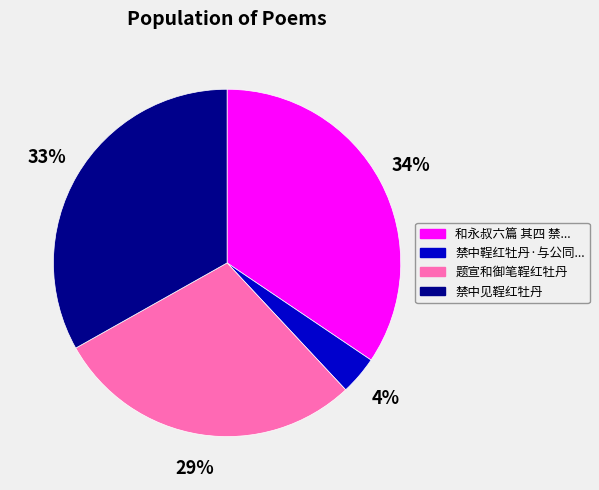

Does any single category account for the majority?

No